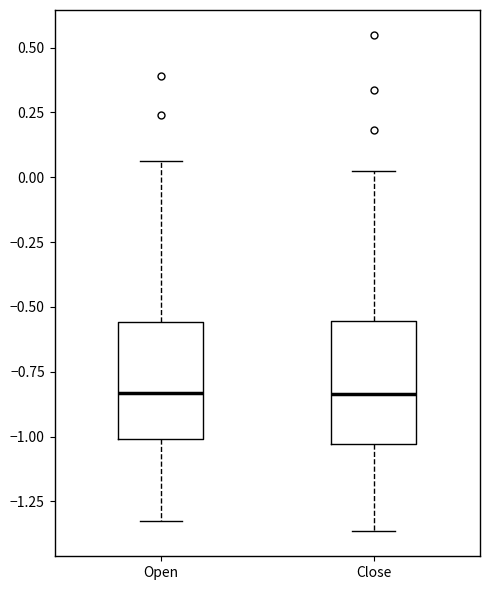

Where is the upper edge of the box for Open on the y-axis? The values are not printed on the chart, so give them approximately, as read against the axis.

-0.55